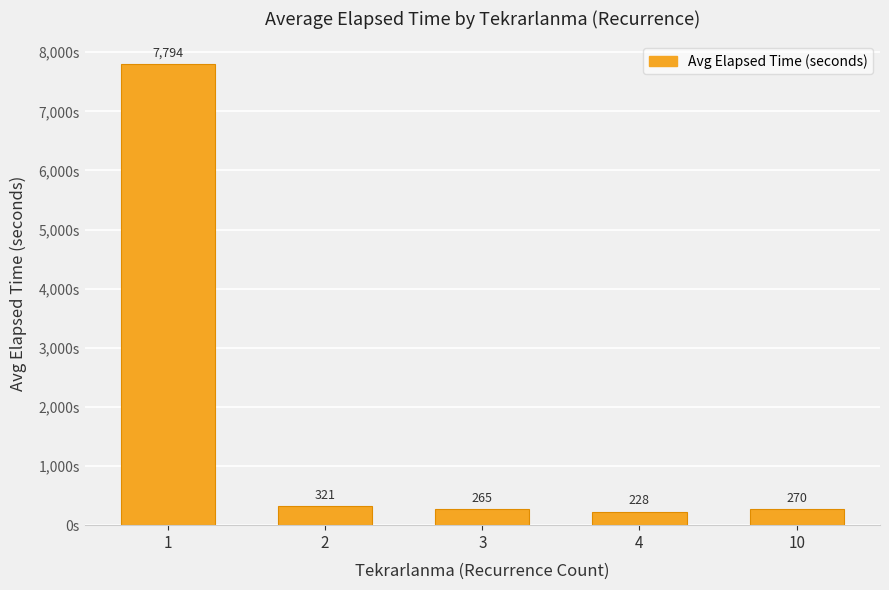

Which has a higher value, 4 or 2?

2